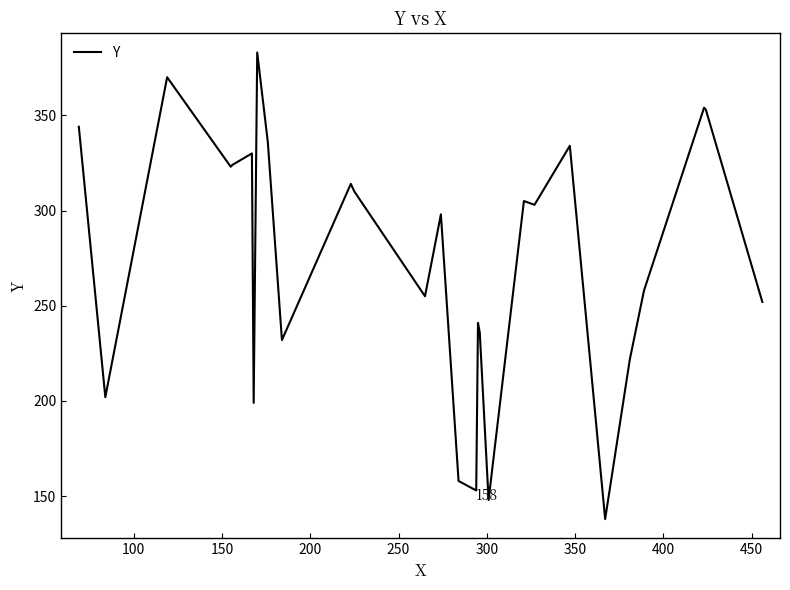

Is this an area chart (filled region under the line)?

No